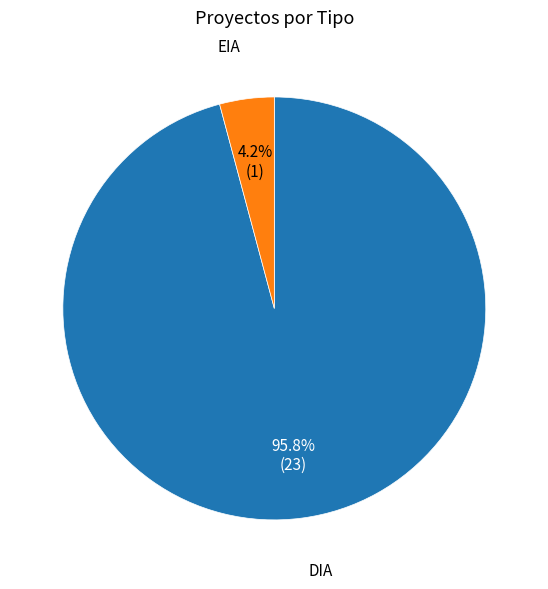

Is it true that EIA is 15% of the pie?

False